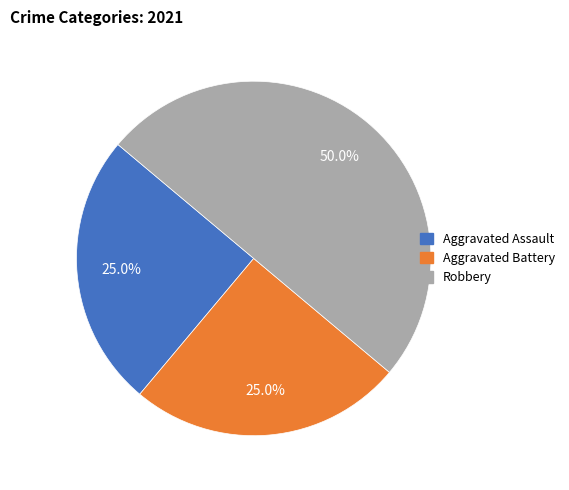

Which slice is the largest?

Robbery